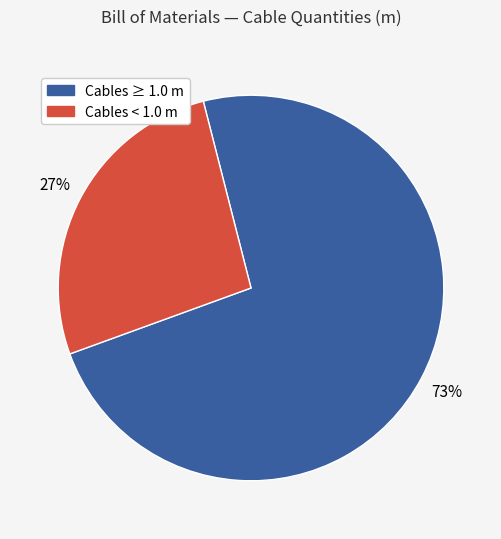

Which category has the smallest portion of the pie?

Cables < 1.0 m